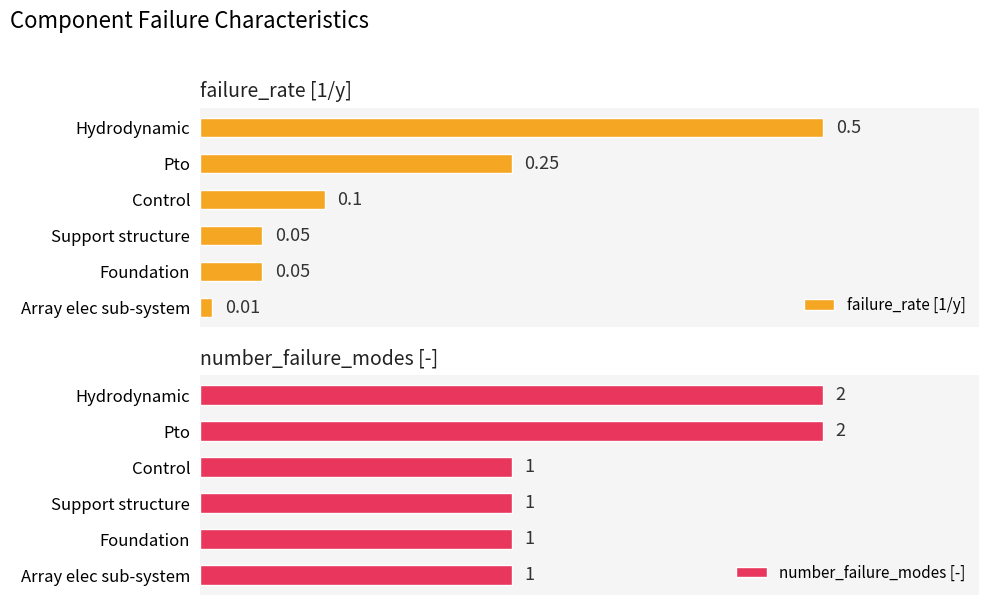

What are all the series names shown in the legend?

failure_rate [1/y], number_failure_modes [-]